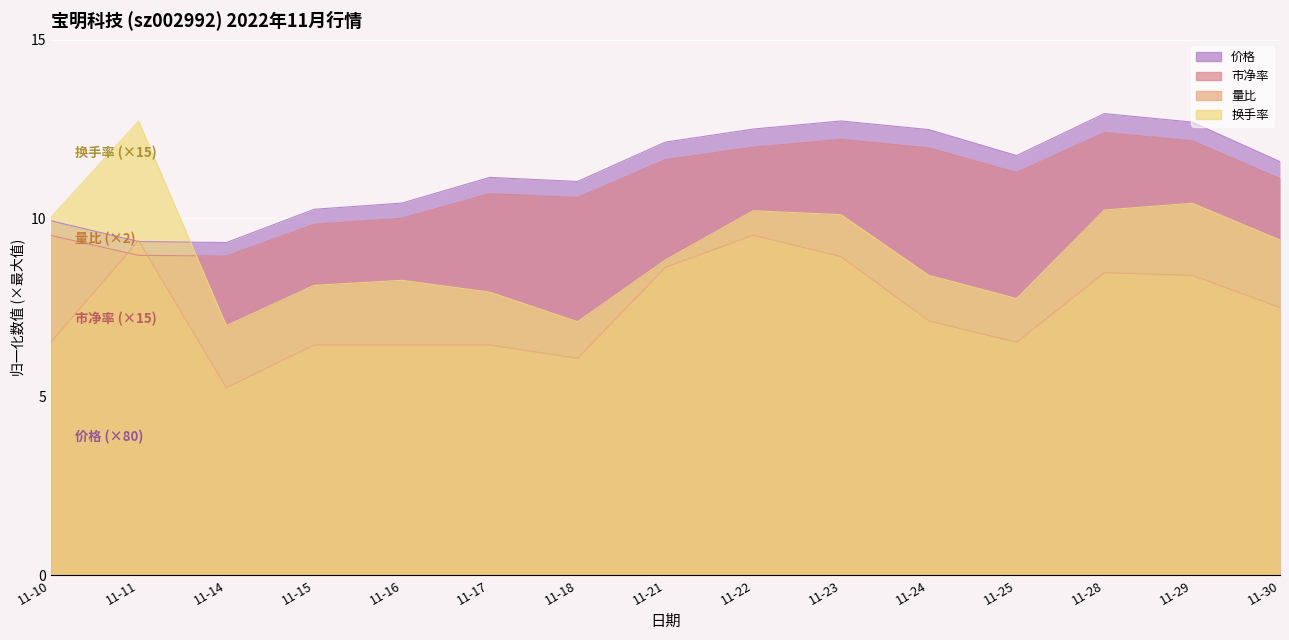

Which label corresponds to the largest value in the chart?

11-28